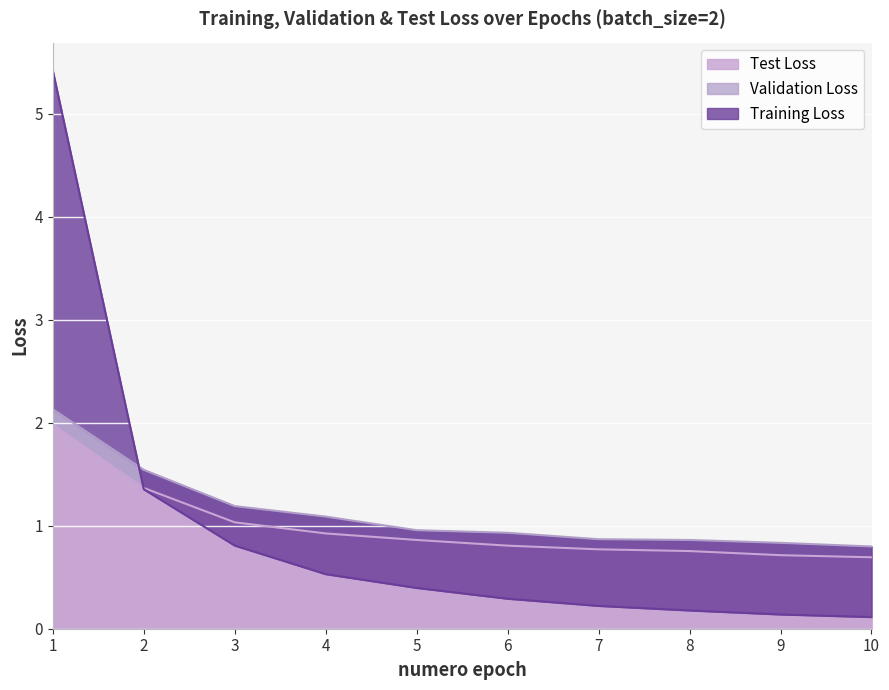

True or false: Test Loss has a value of 0.4 at 3.

False